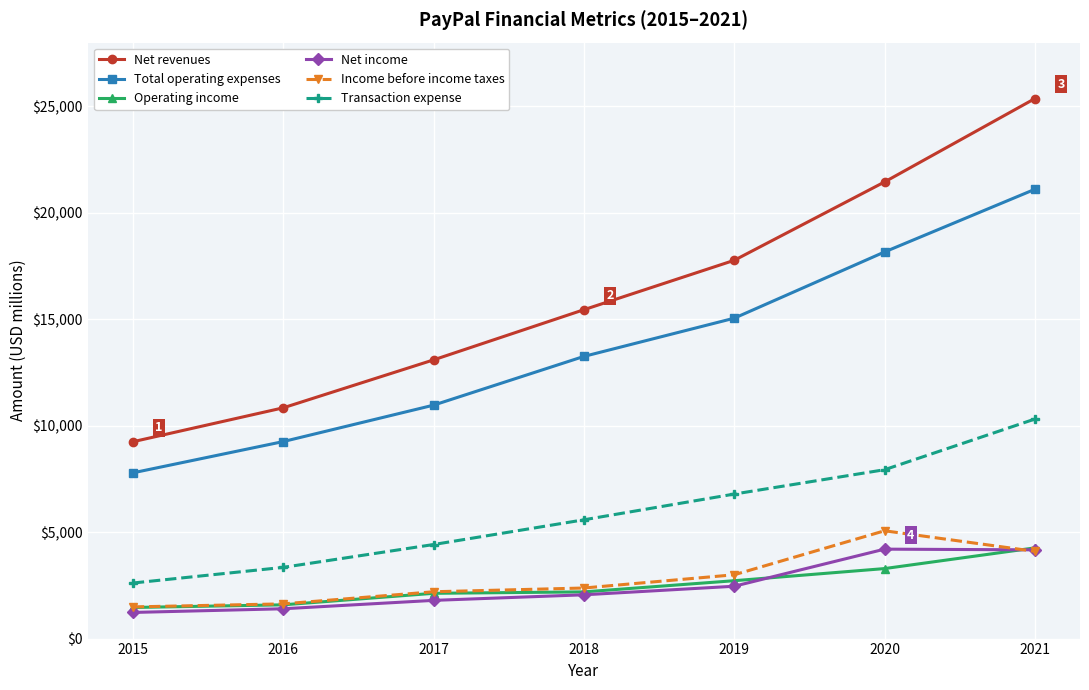

What is the highest value of the Operating income series?

4262